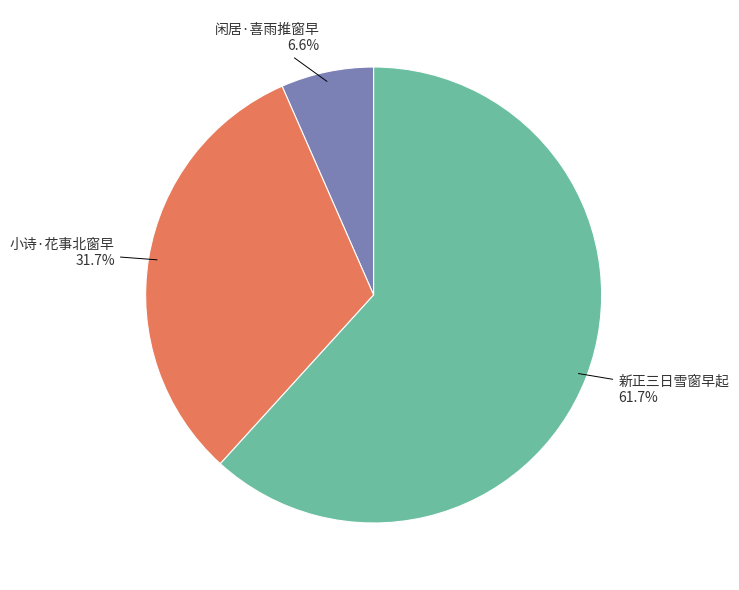

What portion of the pie excludes 新正三日雪窗早起?

38.3%